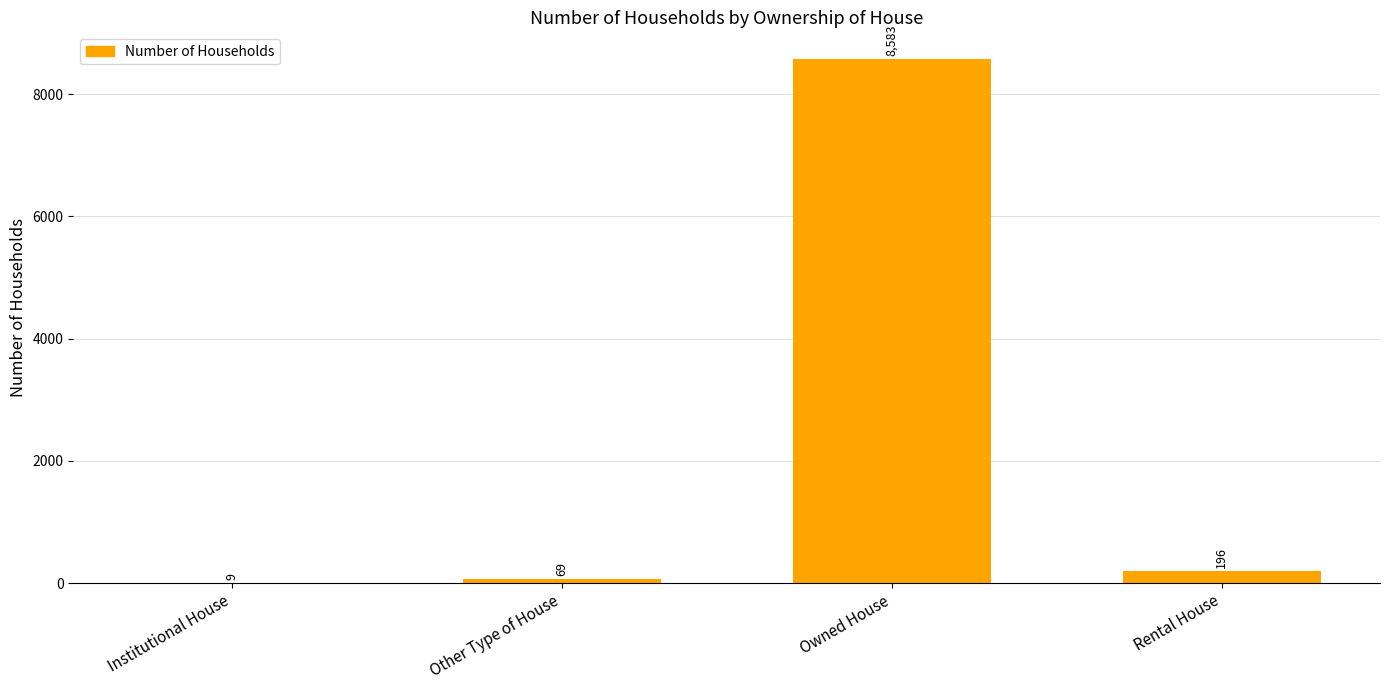

What is the difference between the values at Owned House and Other Type of House?

8514